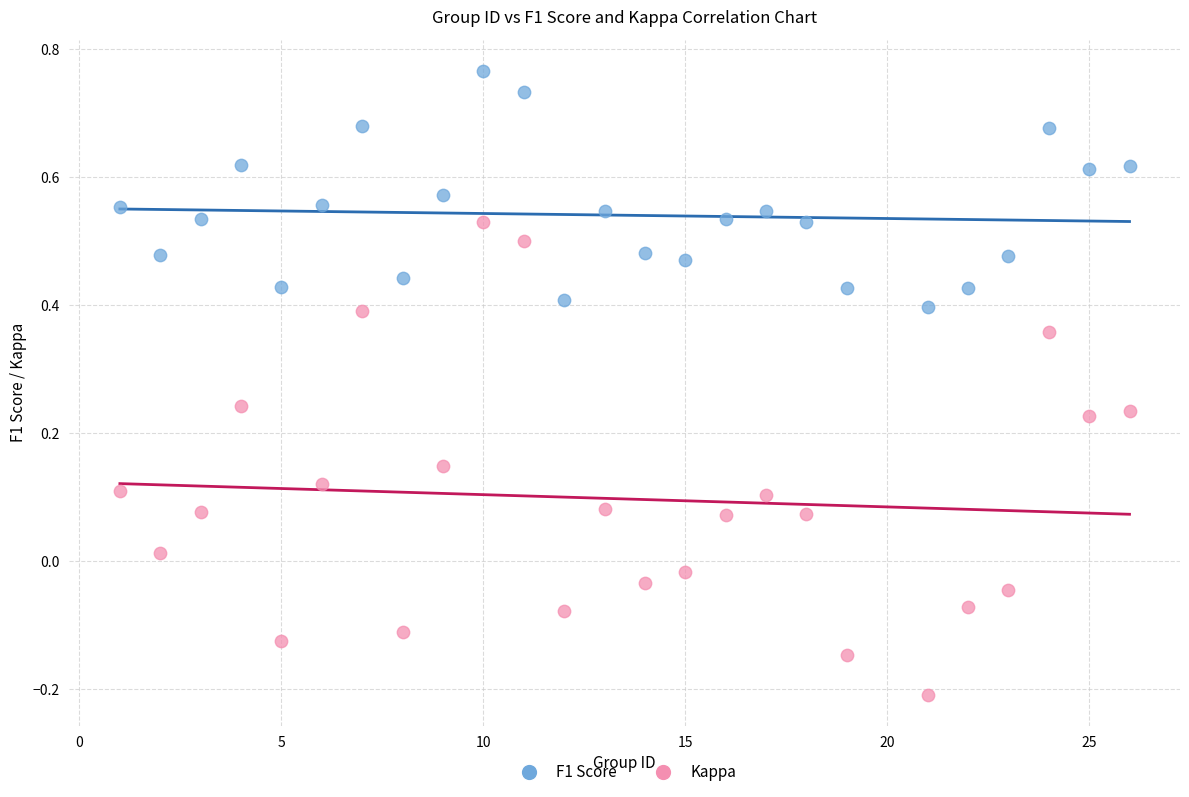

Which series contains the highest Y value?

F1 Score